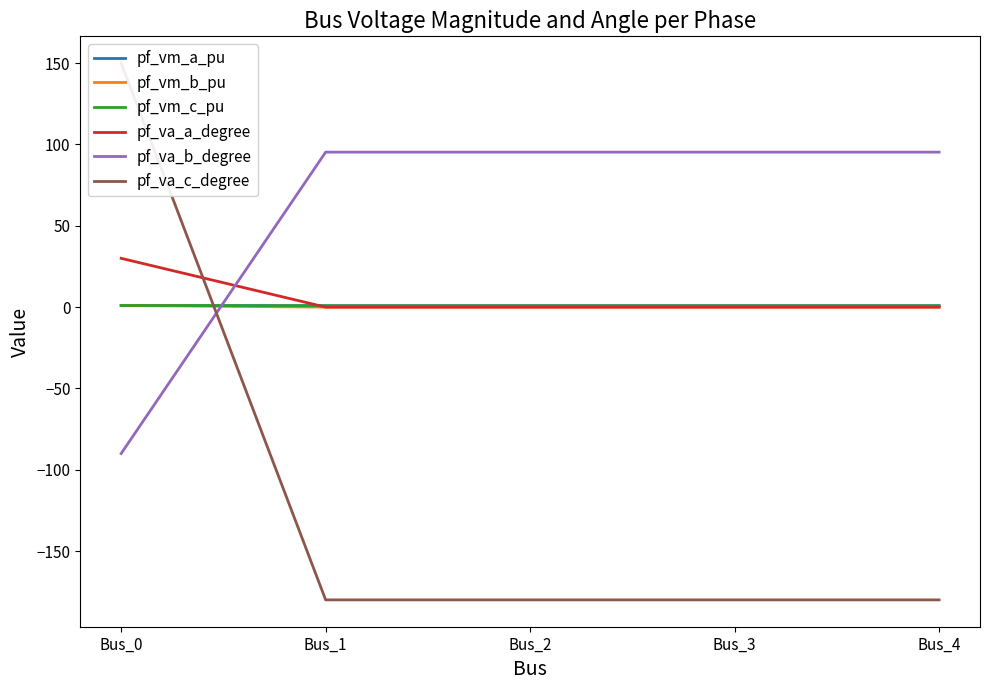

Rank the series by their maximum value, from highest to lowest.

pf_va_c_degree, pf_va_b_degree, pf_va_a_degree, pf_vm_a_pu, pf_vm_b_pu, pf_vm_c_pu